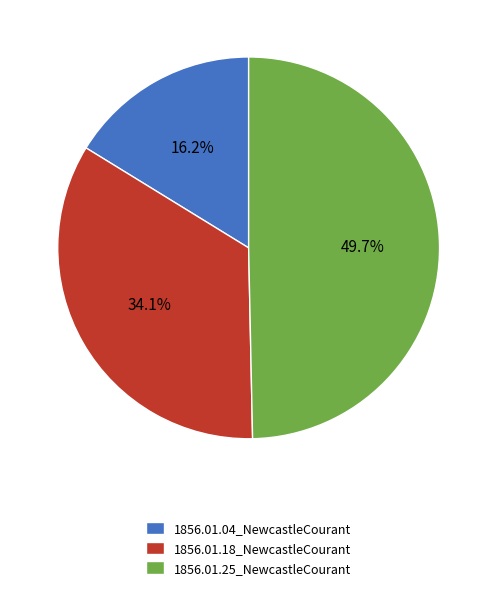

Which slice is the largest?

1856.01.25_NewcastleCourant